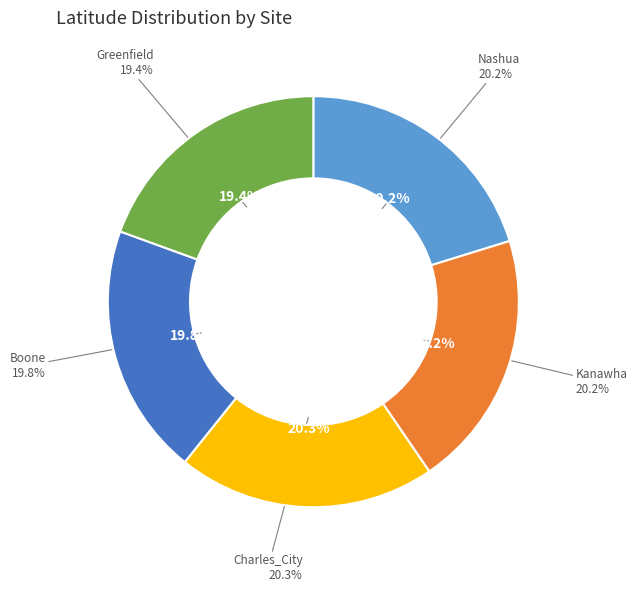

What percentage is the Charles_City slice, to the nearest percent?

20%